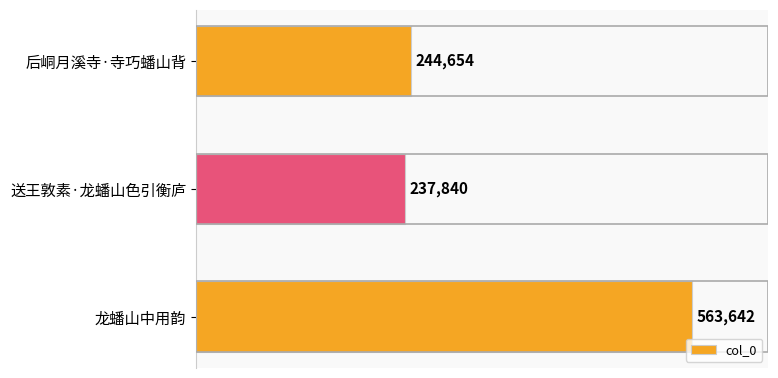

What is the smallest value displayed?

237840